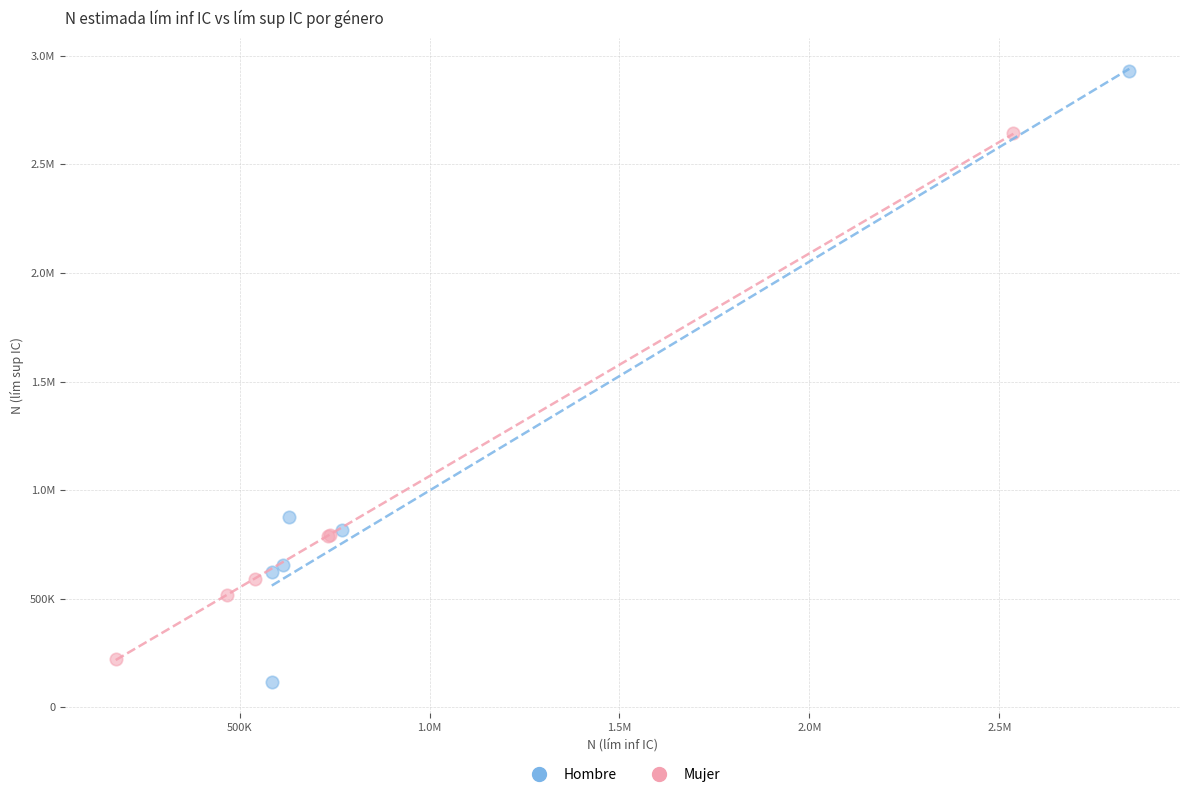

What are all the series names shown in the legend?

Hombre, Mujer